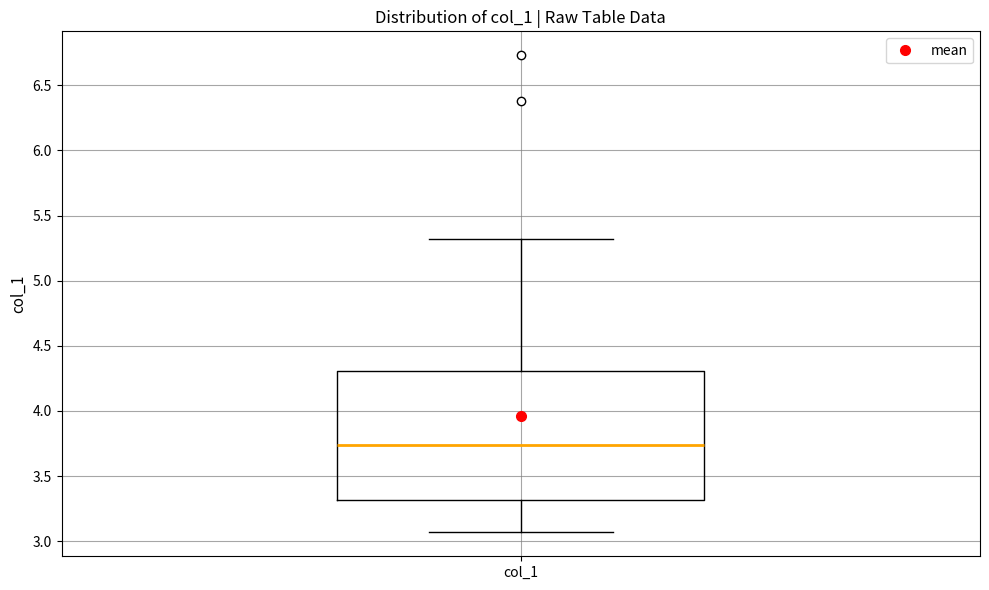

Read this box plot against the y-axis: the position of the median line, the range covered by the box, and the ends of both whiskers. The values are not printed on the chart, so give them approximately, as read against the axis.

median 3.75, box 3.30 to 4.30, whiskers 3.05 to 5.30